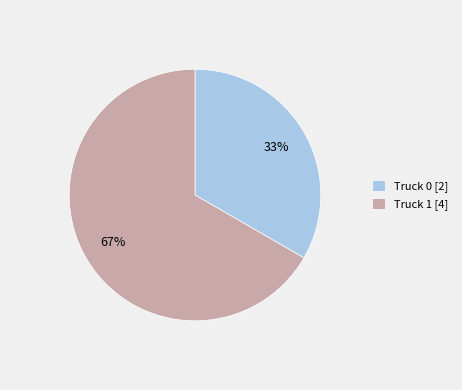

How many slices are in this pie chart?

2